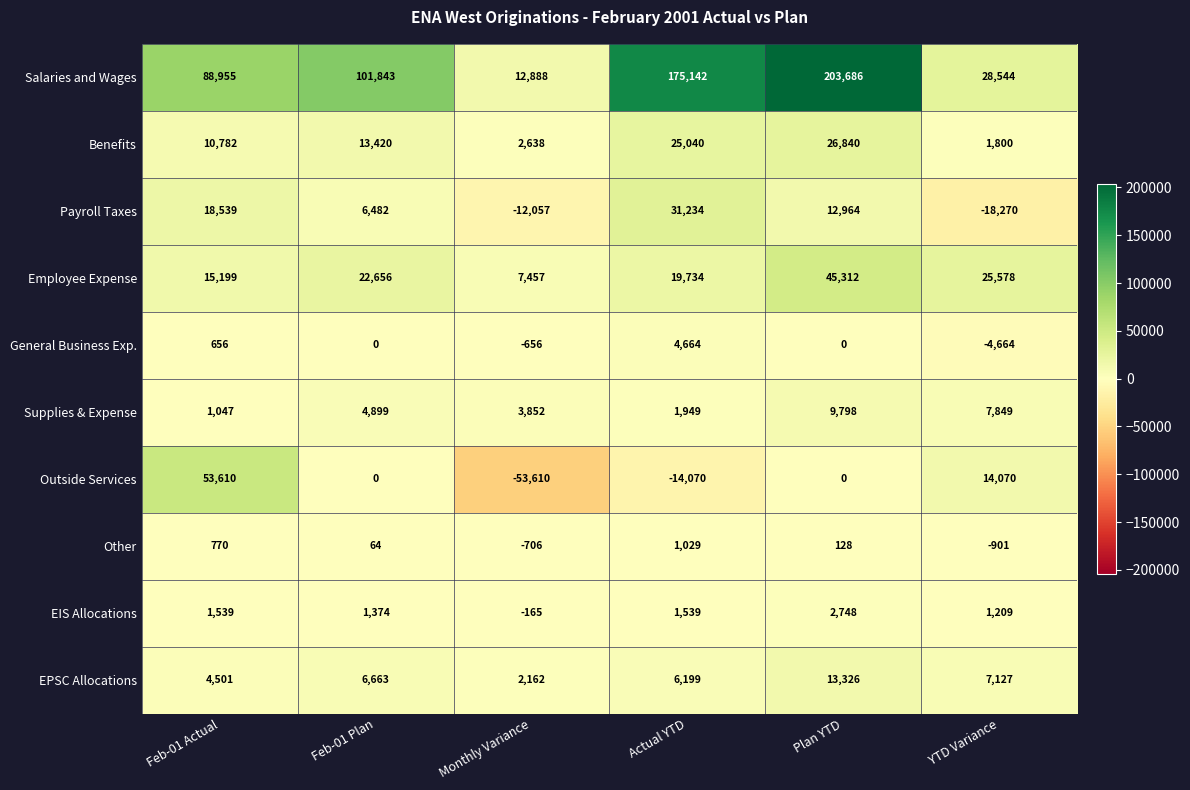

The General Business Exp. series shows 0 at Feb-01 Plan. True or false?

True